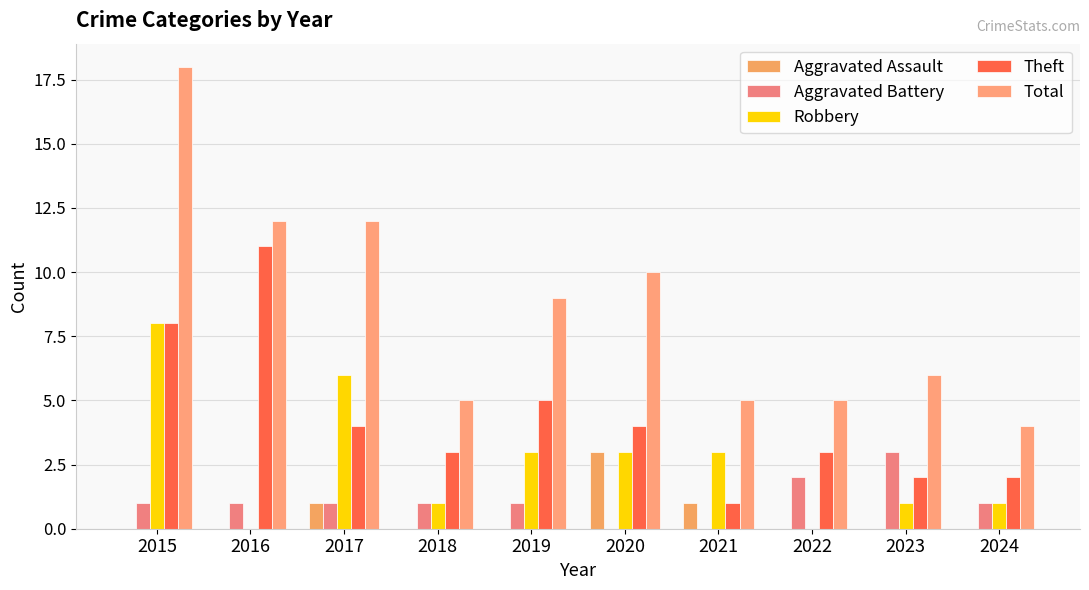

Reading right to left, what are all the values shown in this chart?

Aggravated Assault: 2024=0	2023=0	2022=0	2021=1	2020=3	2019=0	2018=0	2017=1	2016=0	2015=0
Aggravated Battery: 2024=1	2023=3	2022=2	2021=0	2020=0	2019=1	2018=1	2017=1	2016=1	2015=1
Robbery: 2024=1	2023=1	2022=0	2021=3	2020=3	2019=3	2018=1	2017=6	2016=0	2015=8
Theft: 2024=2	2023=2	2022=3	2021=1	2020=4	2019=5	2018=3	2017=4	2016=11	2015=8
Total: 2024=4	2023=6	2022=5	2021=5	2020=10	2019=9	2018=5	2017=12	2016=12	2015=18